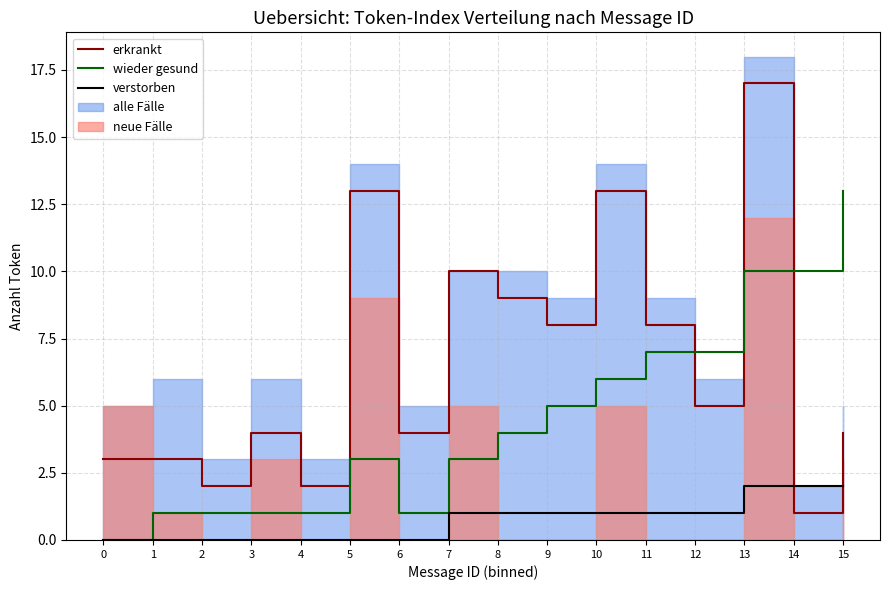

True or false: verstorben has a value of 0 at 1.

True